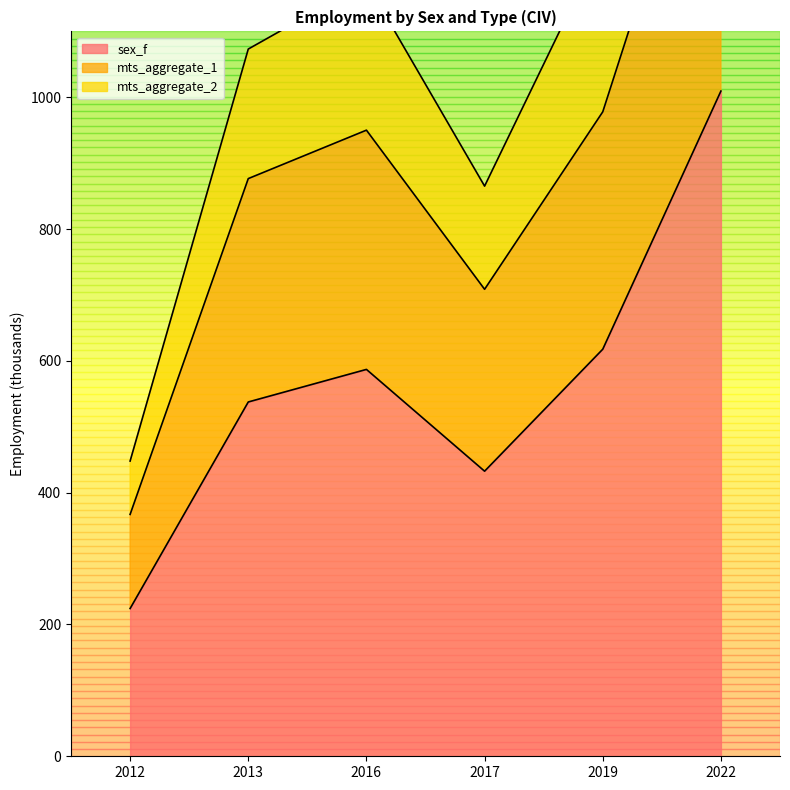

The value of sex_f at 2016 is 918.7. True or false?

False